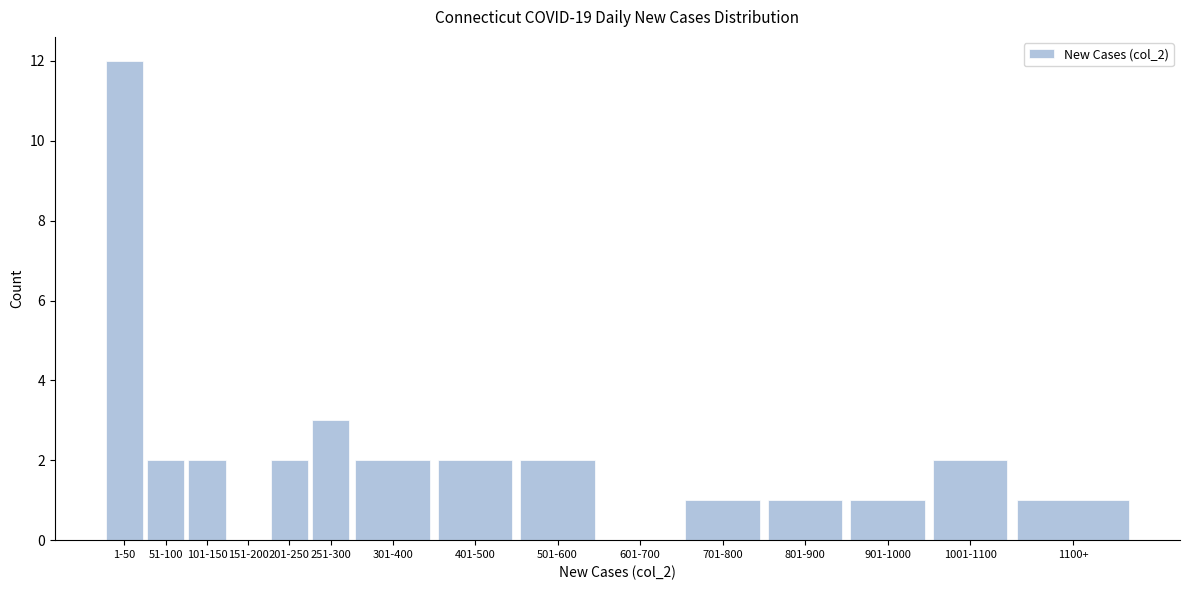

Reading right to left, transcribe all the data shown in this chart.

1100+=1	1001-1100=2	901-1000=1	801-900=1	701-800=1	601-700=0	501-600=2	401-500=2	301-400=2	251-300=3	201-250=2	151-200=0	101-150=2	51-100=2	1-50=12